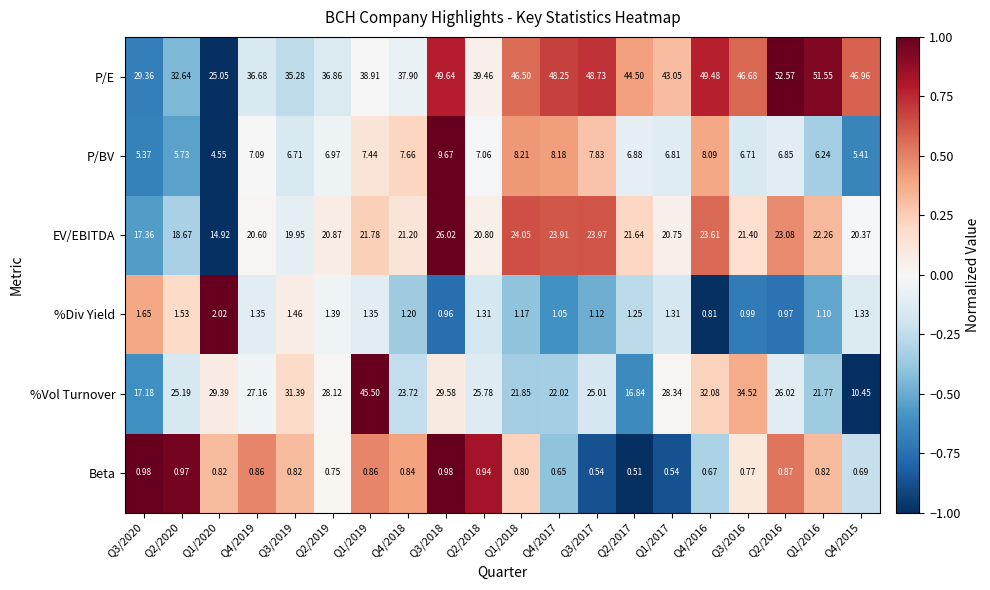

Rank the series by their maximum value, from lowest to highest.

Beta, %Div Yield, P/BV, EV/EBITDA, %Vol Turnover, P/E